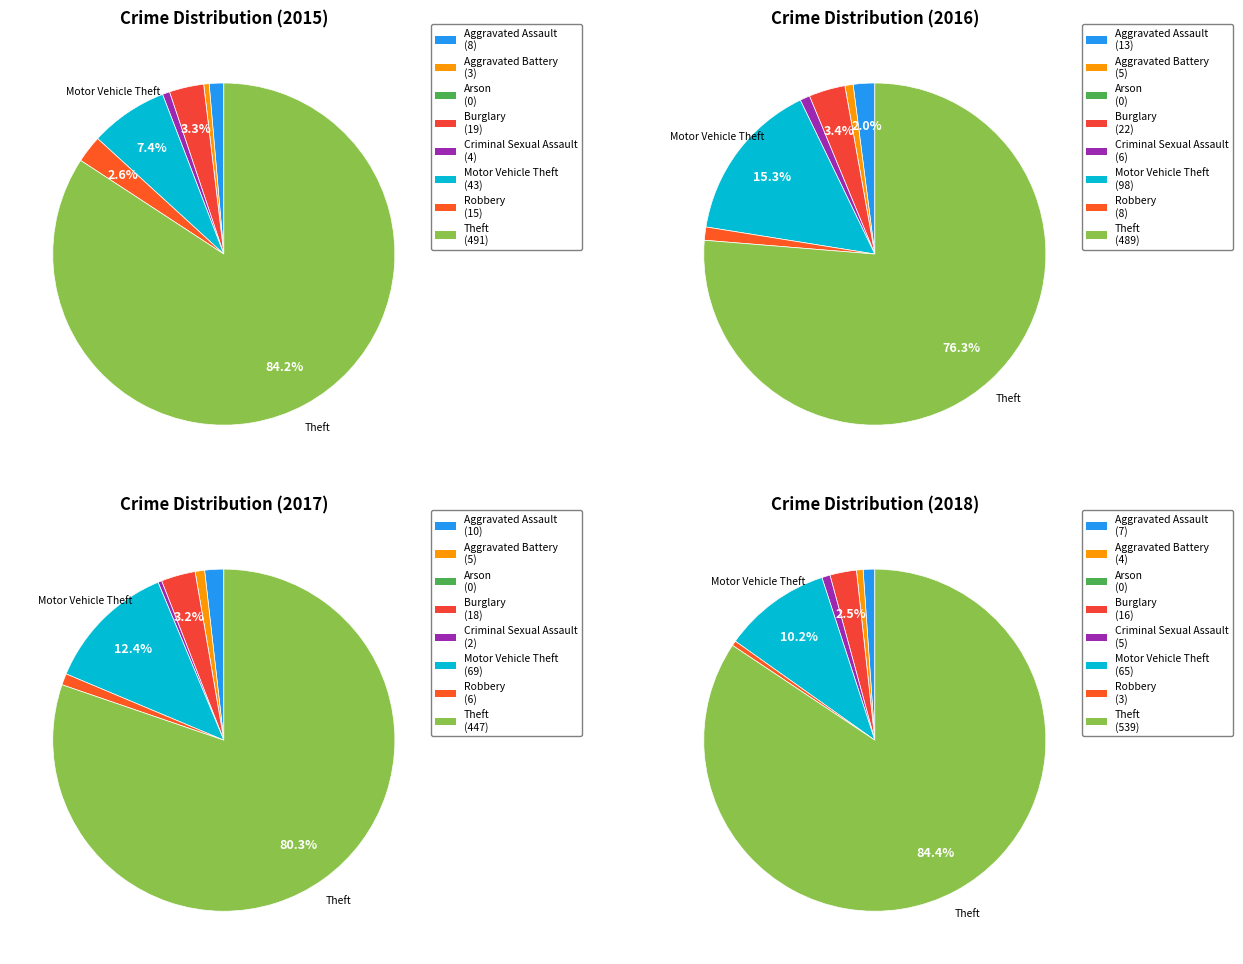

At Aggravated Battery, list the series in order from largest to smallest.

2016, 2017, 2018, 2015